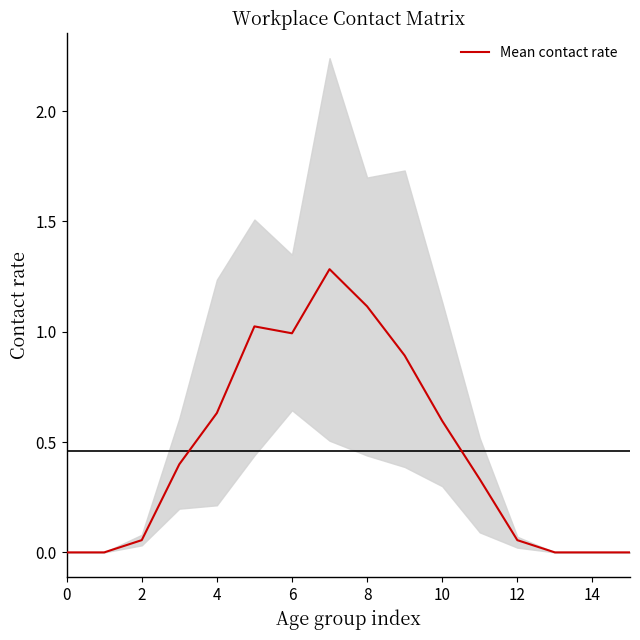

Read the value at 10.

0.6